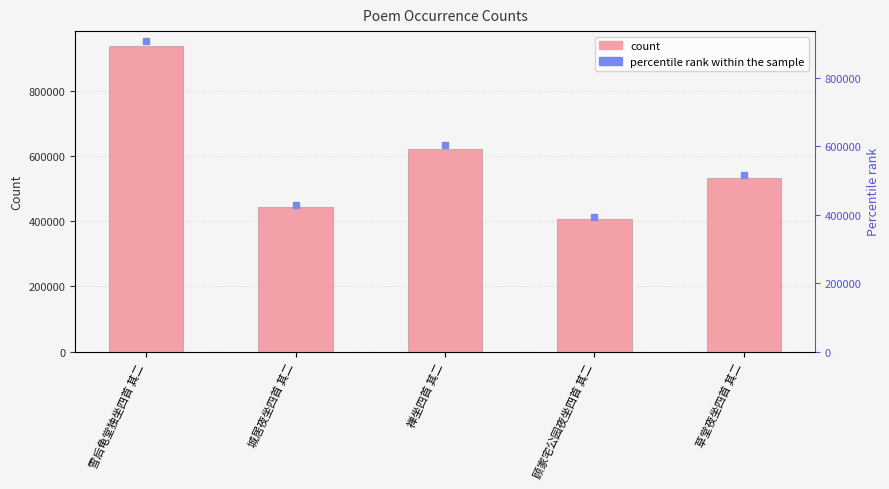

What is the sum of the values at 草堂夜坐四首 其二 and 禅坐四首 其二?

1155122